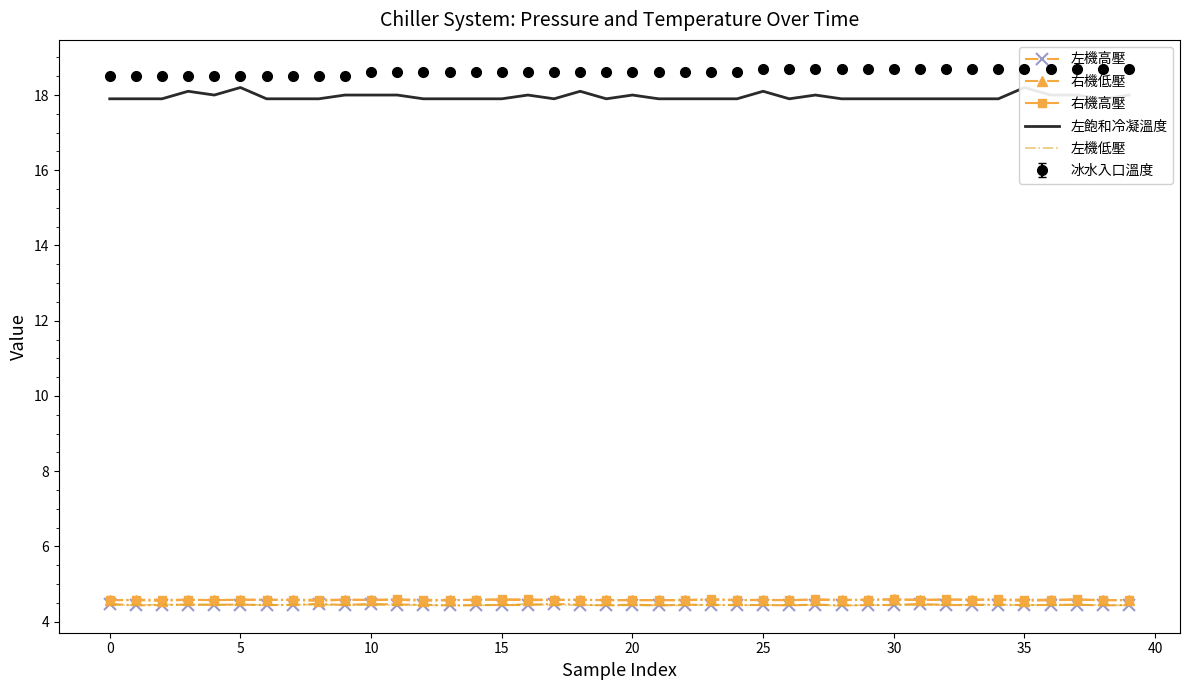

How many interior local valleys does the 右機高壓 series have?

6